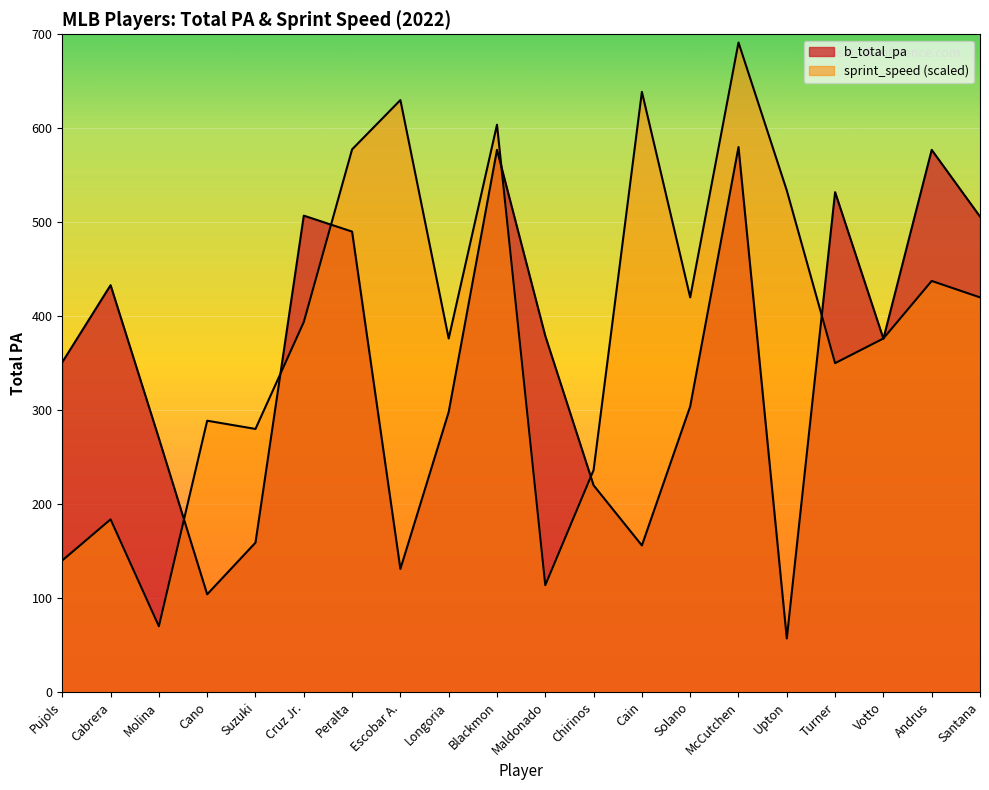

Where is the first local maximum for b_total_pa?

Cabrera